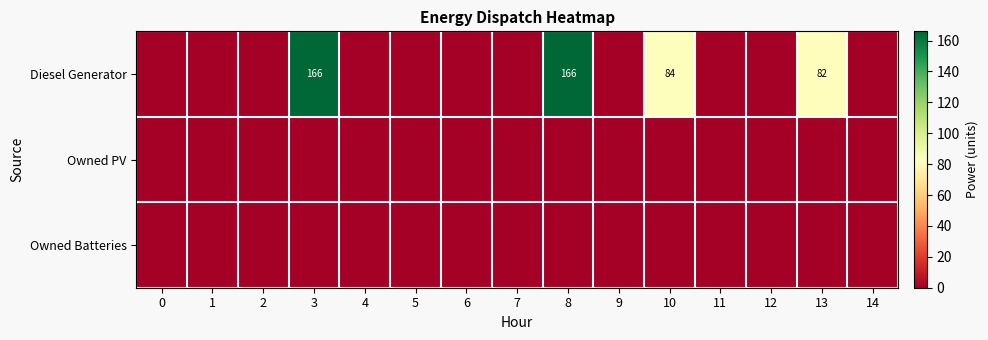

The Diesel Generator series shows 166 at 3. True or false?

True